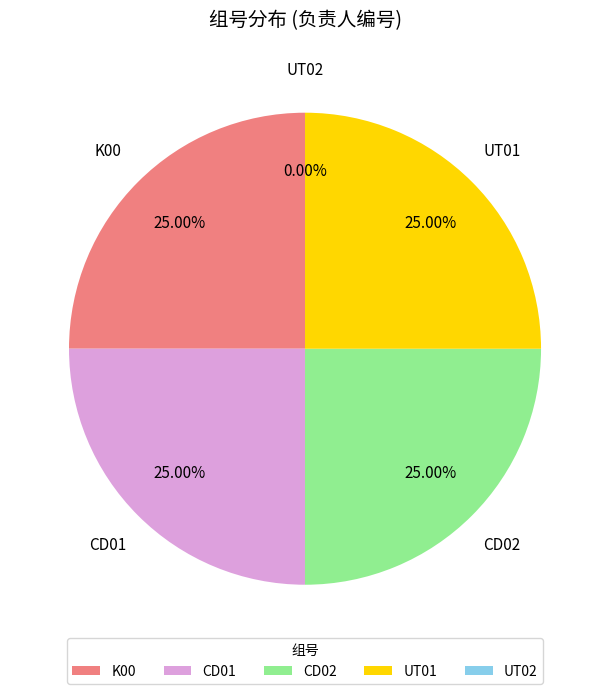

Is CD01 the majority of the pie?

No